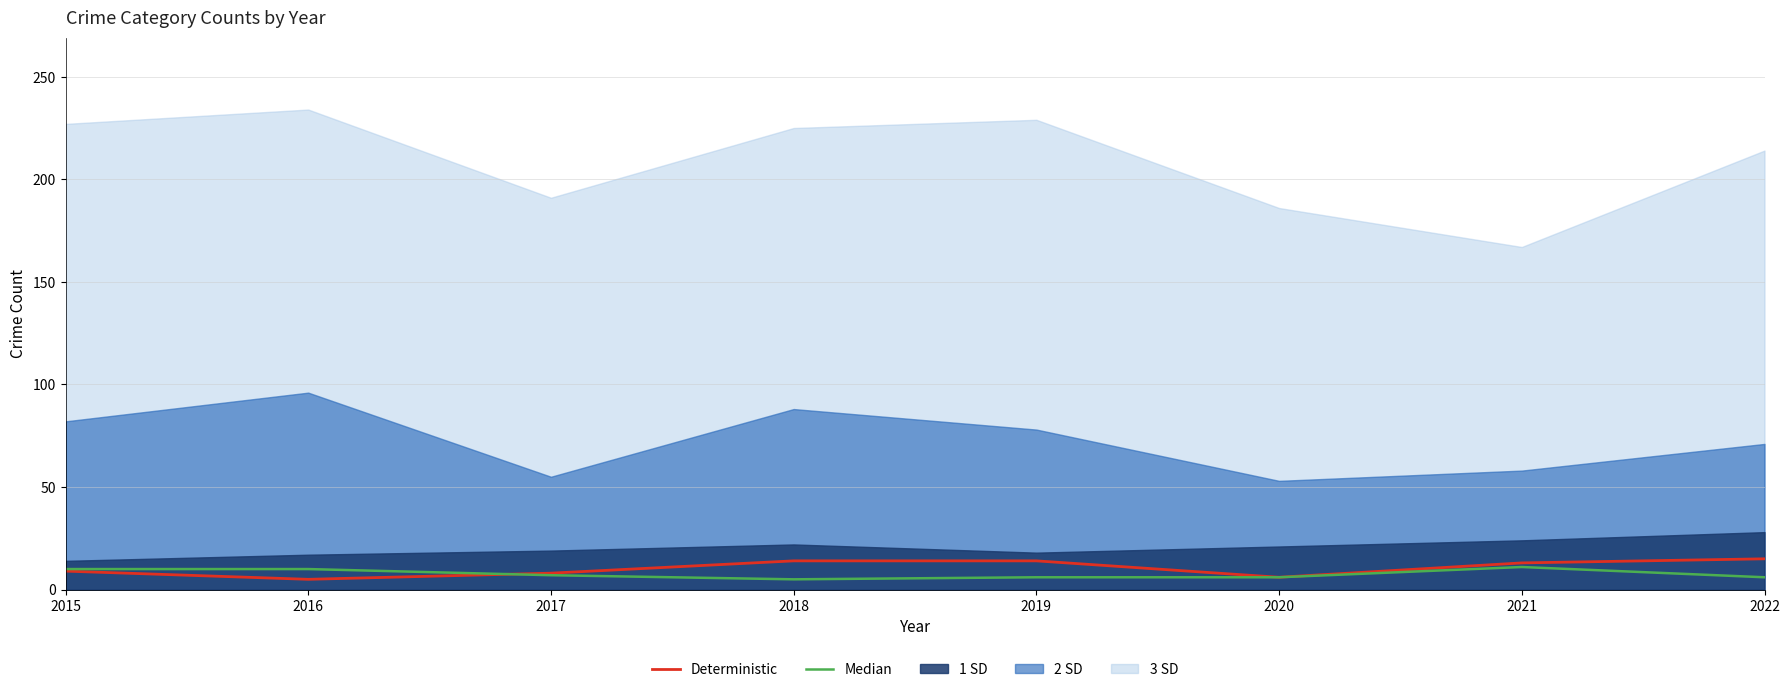

Reading left to right, extract all data points from this chart.

Deterministic: 9	5	8	14	14	6	13	15
Median: 10	10	7	5	6	6	11	6